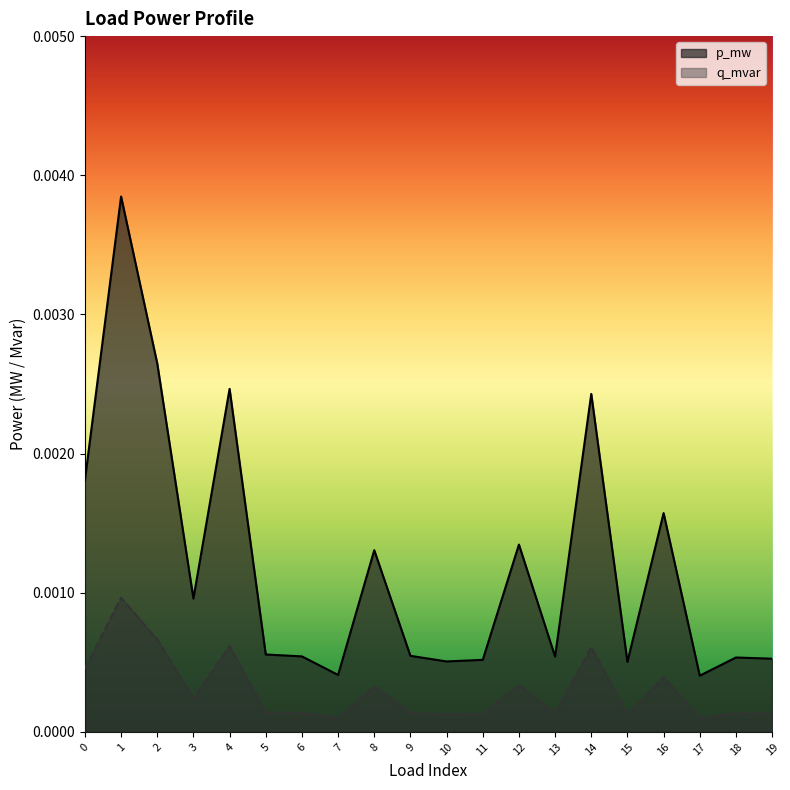

At which category does p_mw reach its first local valley?

3